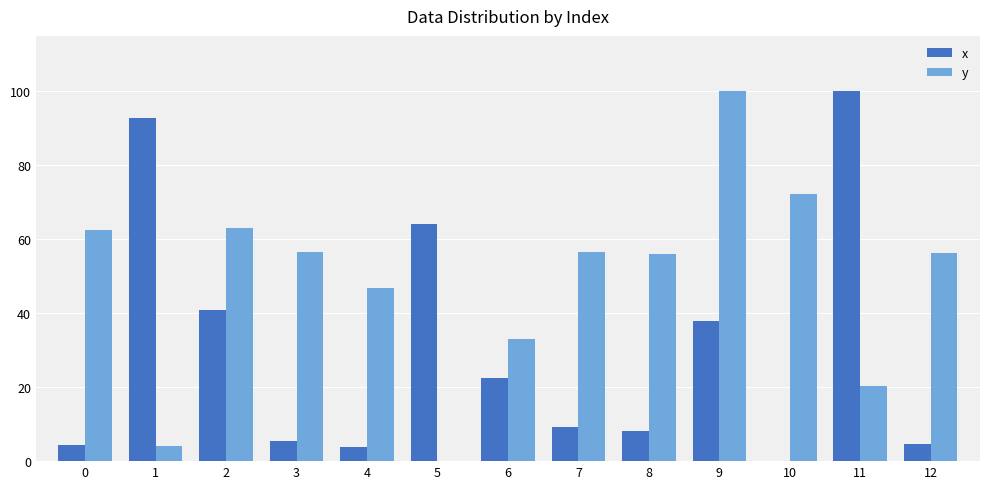

The x series shows 22.5 at 6. True or false?

True